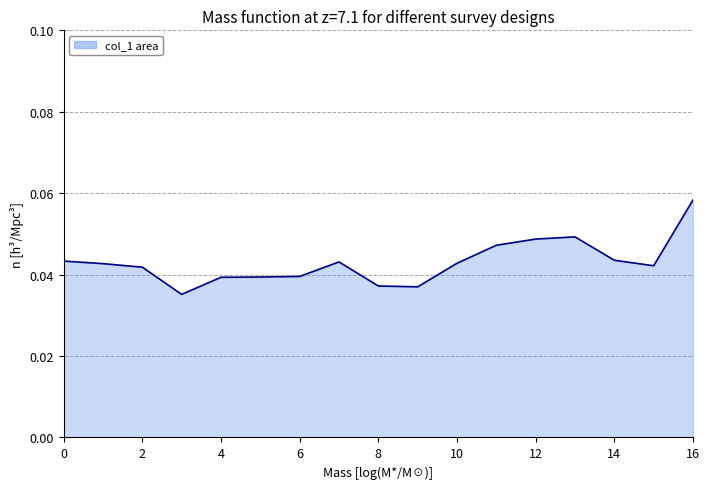

Rank the categories by value from lowest to highest.

3, 9, 8, 4, 5, 6, 2, 15, 1, 10, 7, 0, 14, 11, 12, 13, 16